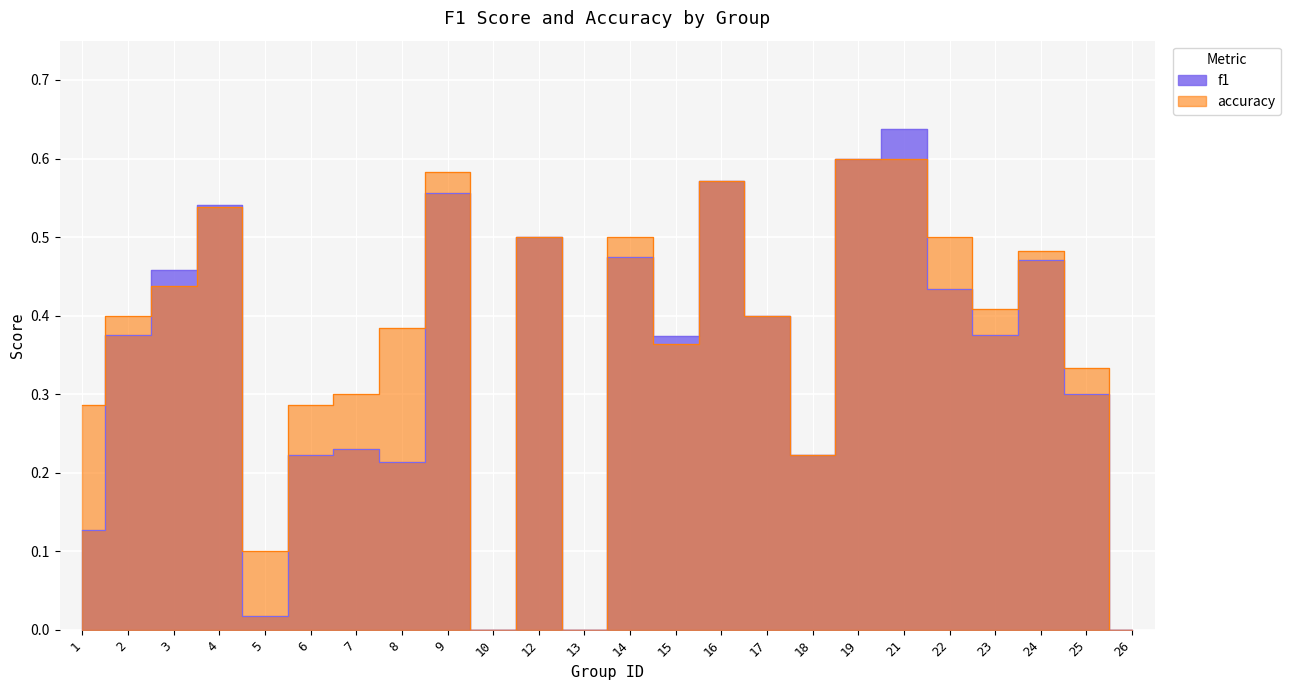

In f1, how many points are higher than both neighbors (excluding endpoints)?

8